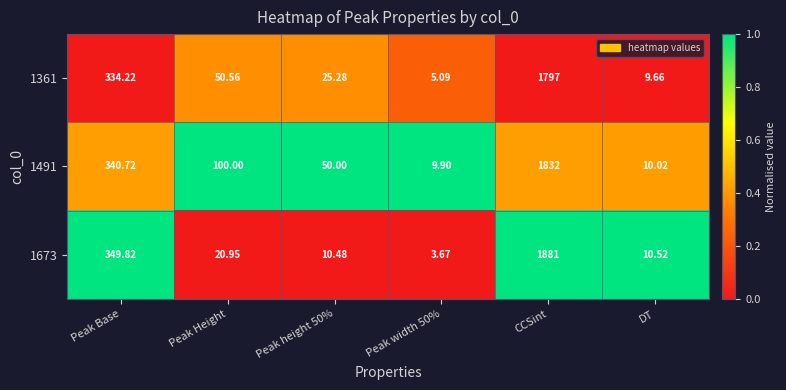

Rank the series at Peak Base from highest to lowest value.

1673, 1491, 1361